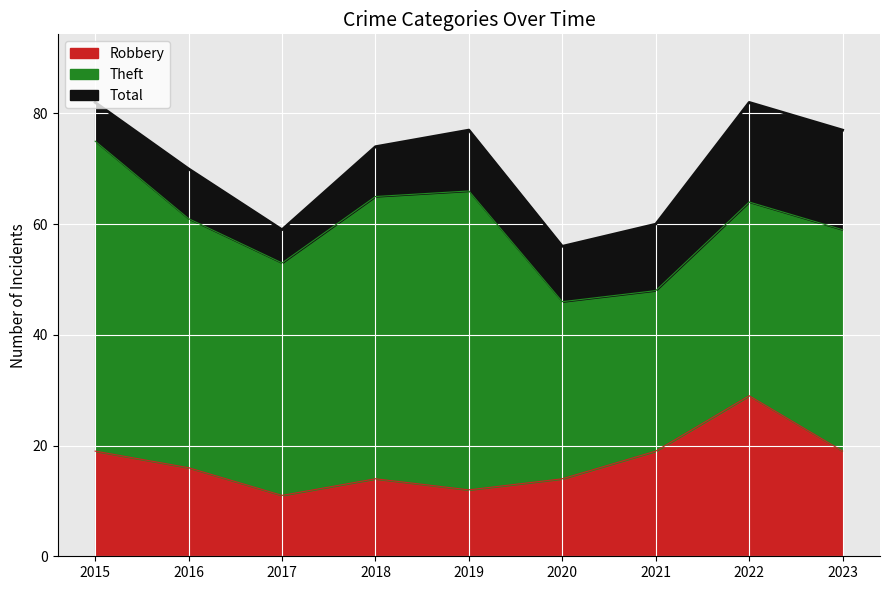

What is the sum of all Total values?

637